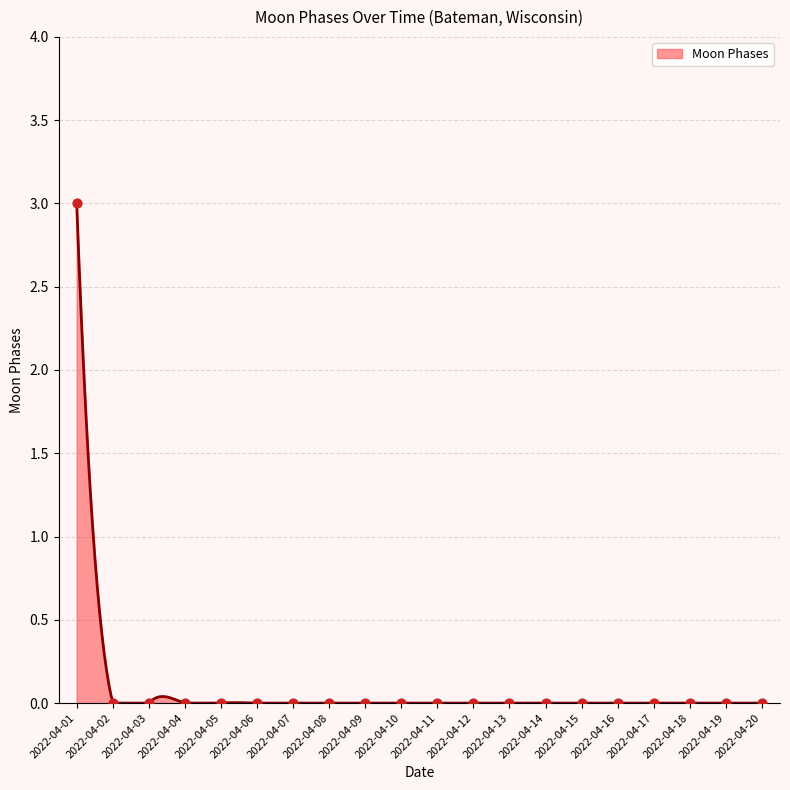

Between 2022-04-20 and 2022-04-02, which is larger?

2022-04-20